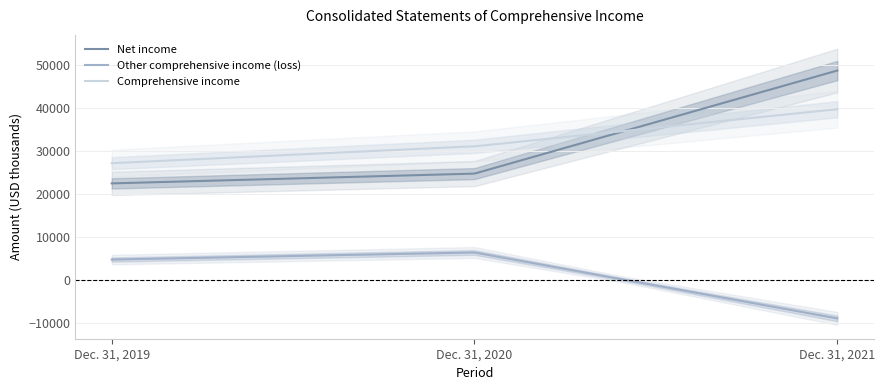

Rank the categories by Comprehensive income value from lowest to highest.

Dec. 31, 2019, Dec. 31, 2020, Dec. 31, 2021